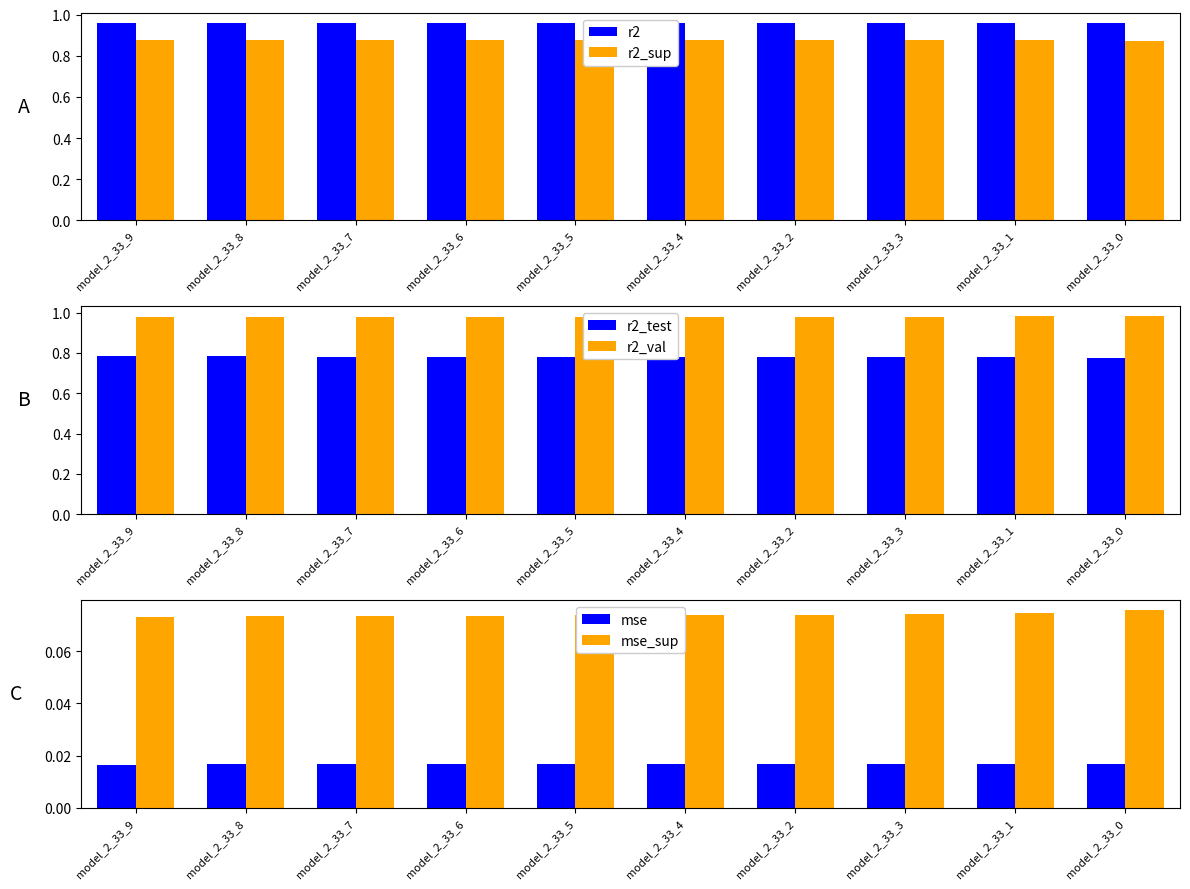

Reading left to right, list all the values displayed in this chart.

r2: model_2_33_9=1.0	model_2_33_8=1.0	model_2_33_7=1.0	model_2_33_6=1.0	model_2_33_5=1.0	model_2_33_4=1.0	model_2_33_2=1.0	model_2_33_3=1.0	model_2_33_1=1.0	model_2_33_0=1.0
r2_sup: model_2_33_9=0.9	model_2_33_8=0.9	model_2_33_7=0.9	model_2_33_6=0.9	model_2_33_5=0.9	model_2_33_4=0.9	model_2_33_2=0.9	model_2_33_3=0.9	model_2_33_1=0.9	model_2_33_0=0.9
r2_test: model_2_33_9=0.8	model_2_33_8=0.8	model_2_33_7=0.8	model_2_33_6=0.8	model_2_33_5=0.8	model_2_33_4=0.8	model_2_33_2=0.8	model_2_33_3=0.8	model_2_33_1=0.8	model_2_33_0=0.8
r2_val: model_2_33_9=1.0	model_2_33_8=1.0	model_2_33_7=1.0	model_2_33_6=1.0	model_2_33_5=1.0	model_2_33_4=1.0	model_2_33_2=1.0	model_2_33_3=1.0	model_2_33_1=1.0	model_2_33_0=1.0
mse: model_2_33_9=0.0	model_2_33_8=0.0	model_2_33_7=0.0	model_2_33_6=0.0	model_2_33_5=0.0	model_2_33_4=0.0	model_2_33_2=0.0	model_2_33_3=0.0	model_2_33_1=0.0	model_2_33_0=0.0
mse_sup: model_2_33_9=0.1	model_2_33_8=0.1	model_2_33_7=0.1	model_2_33_6=0.1	model_2_33_5=0.1	model_2_33_4=0.1	model_2_33_2=0.1	model_2_33_3=0.1	model_2_33_1=0.1	model_2_33_0=0.1